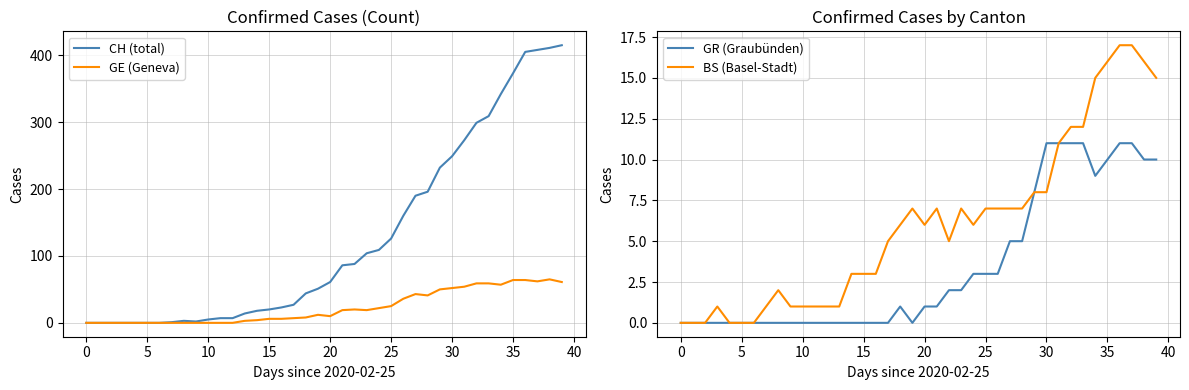

What is the sum of all CH (total) values?

5058